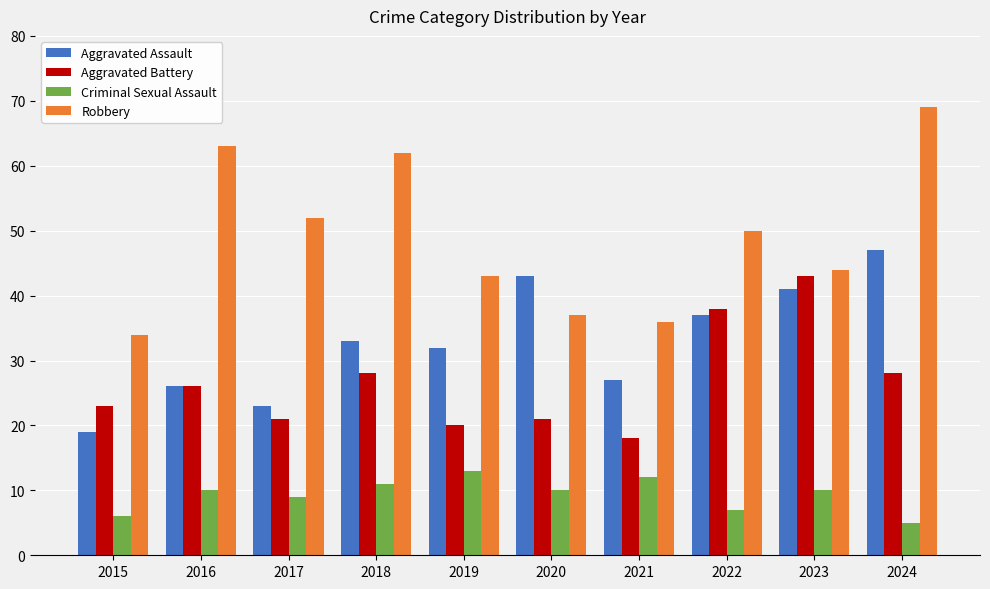

What is the spread (max minus min) of values at 2017?

43